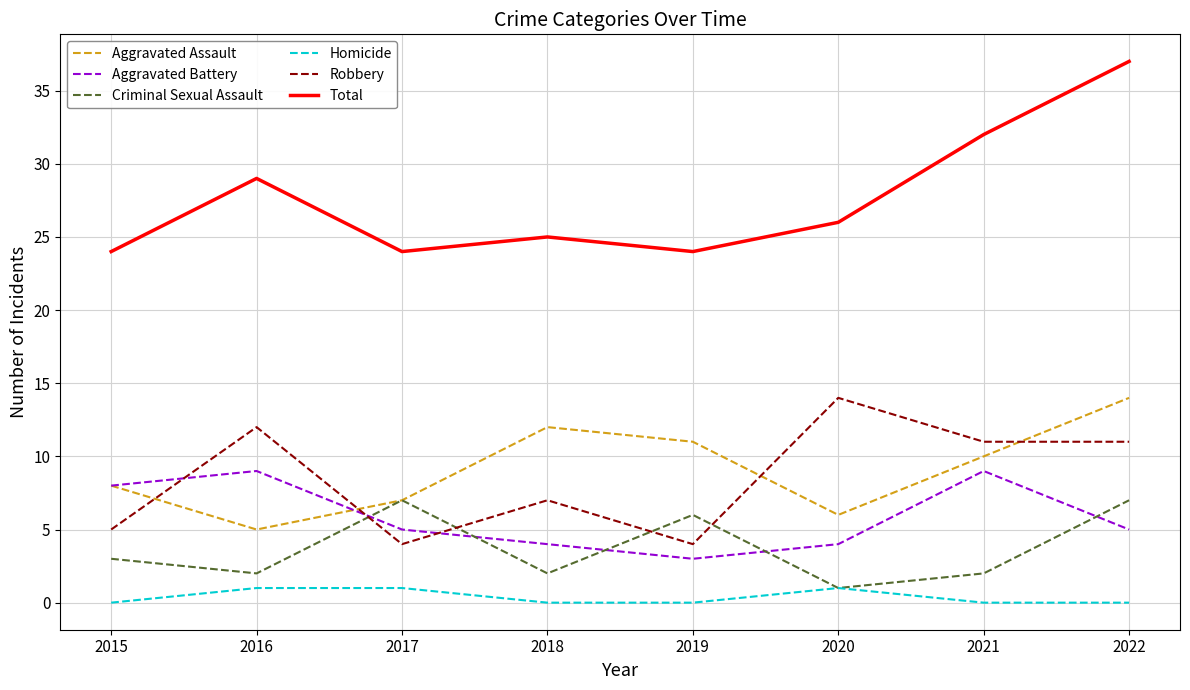

Is it true that Robbery equals 14 at 2020?

True